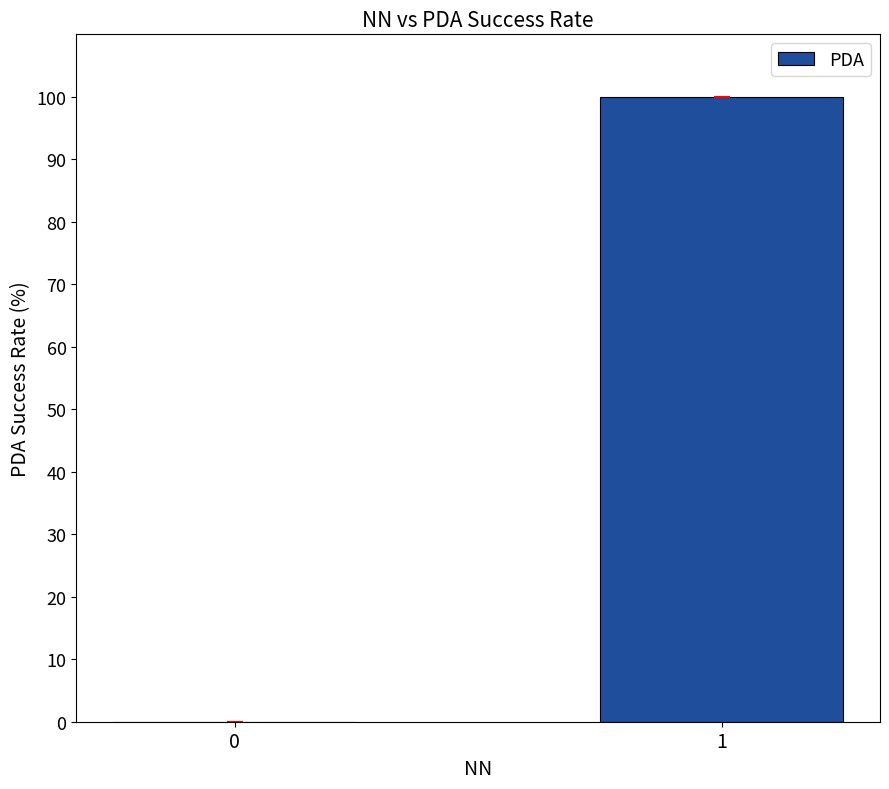

What is the greatest value displayed?

100